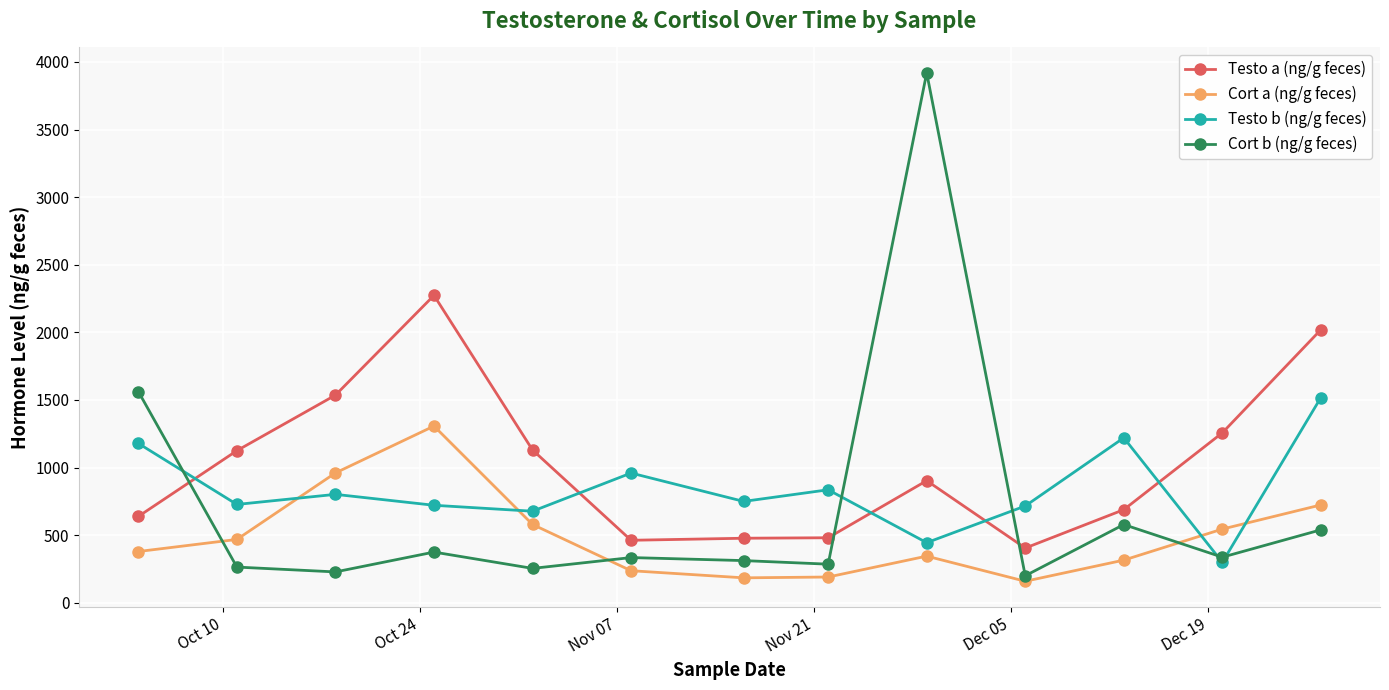

Which series has the largest total across all categories?

Testo a (ng/g feces)